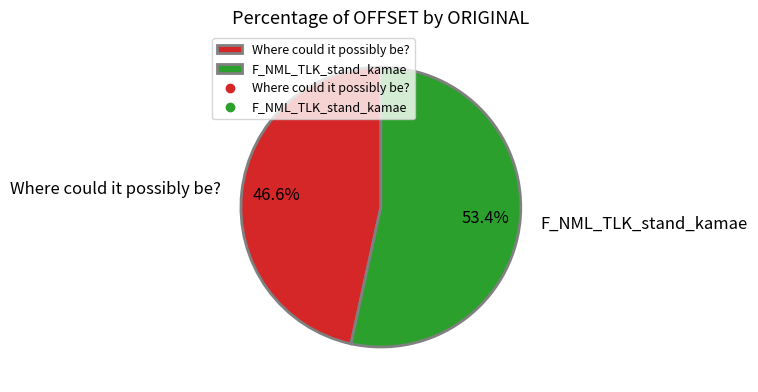

Rank the categories by value from highest to lowest.

F_NML_TLK_stand_kamae, Where could it possibly be?